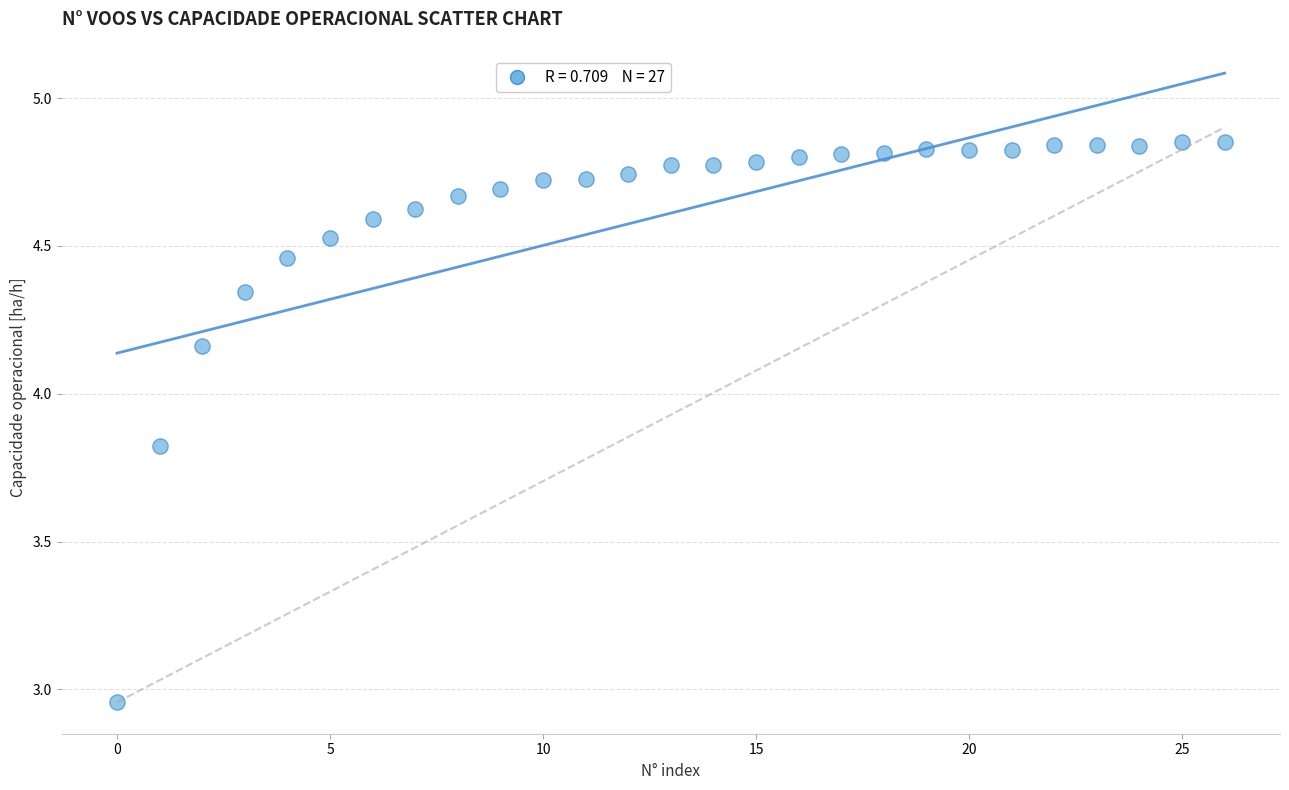

What is the range of Y values (max minus min)?

1.9